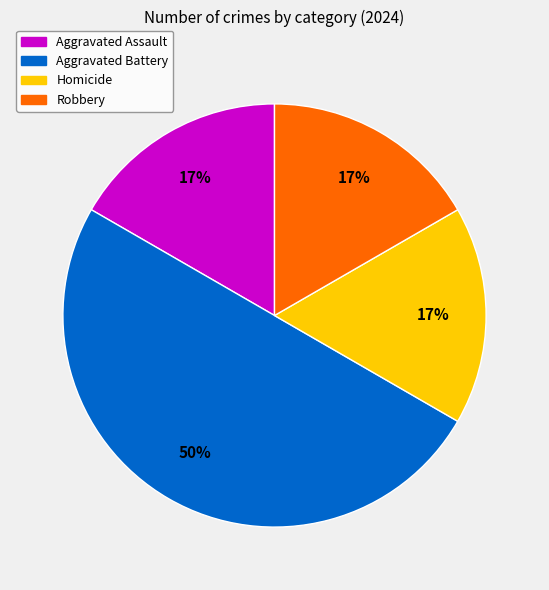

To the nearest percent, what is the average slice percentage?

25%